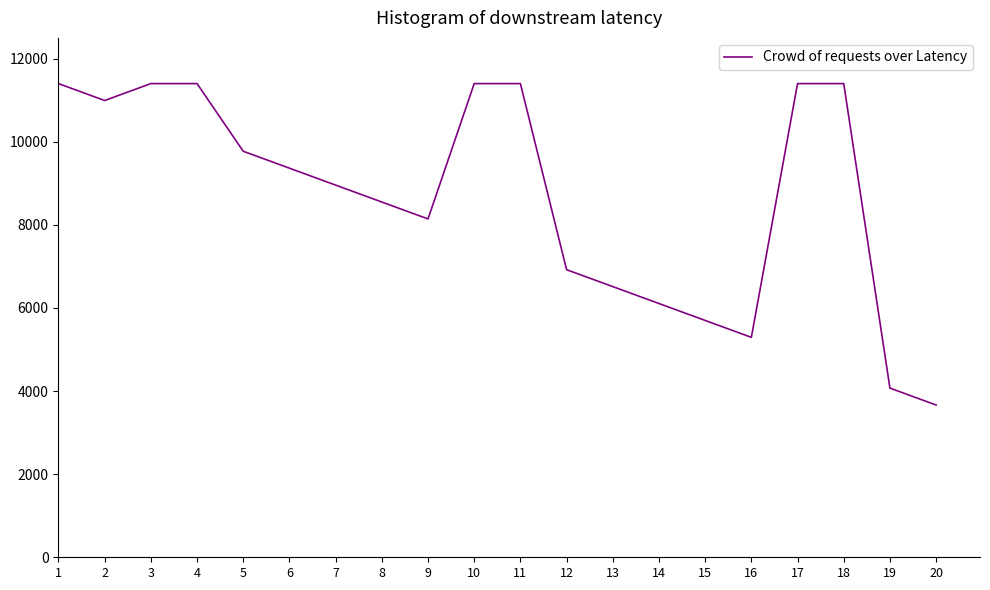

What value does the data have at 8?

8550.0